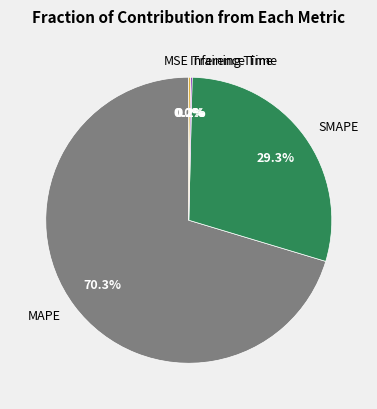

What percentage is NOT represented by SMAPE?

70.7%